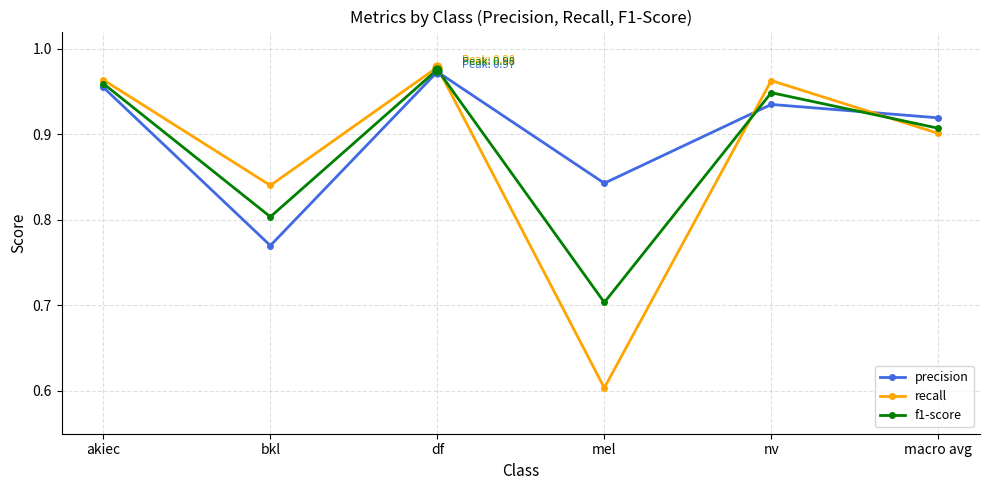

Which series has the largest total across all categories?

precision